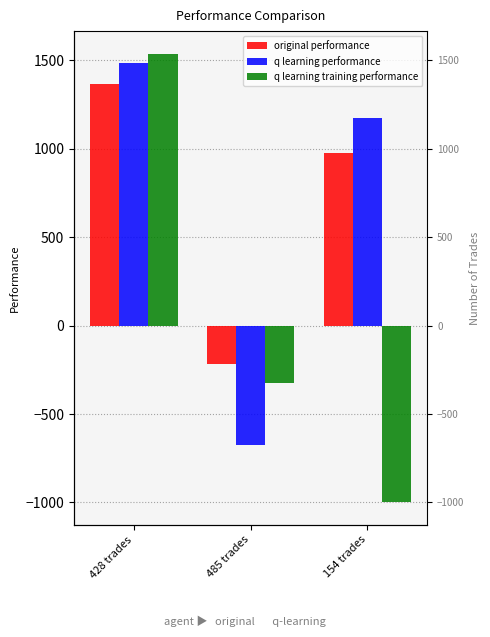

What is the total value across all series at 485 trades?

-1216.6